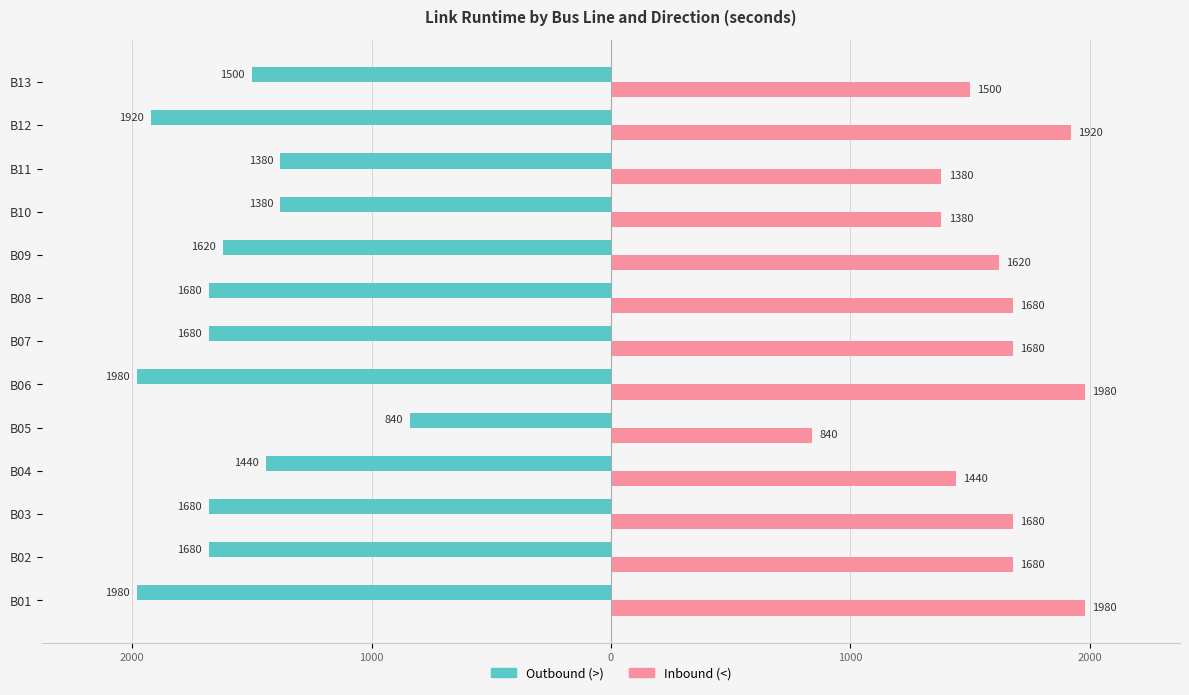

What are all the series names shown in the legend?

Outbound (>), Inbound (<)